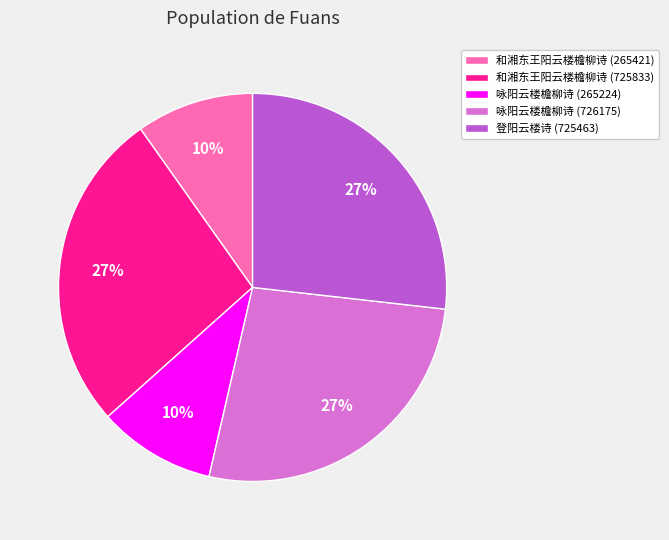

To the nearest percent, what percentage of the pie is 咏阳云楼檐柳诗 (726175)?

27%